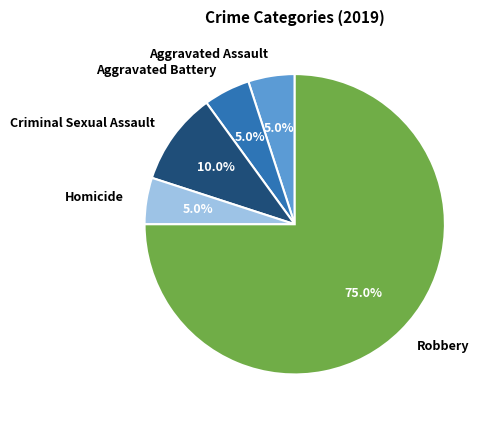

Is there any slice that represents more than half of the pie?

Yes